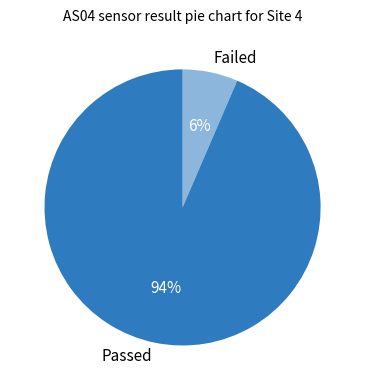

The Passed slice represents 94% of the pie. True or false?

True